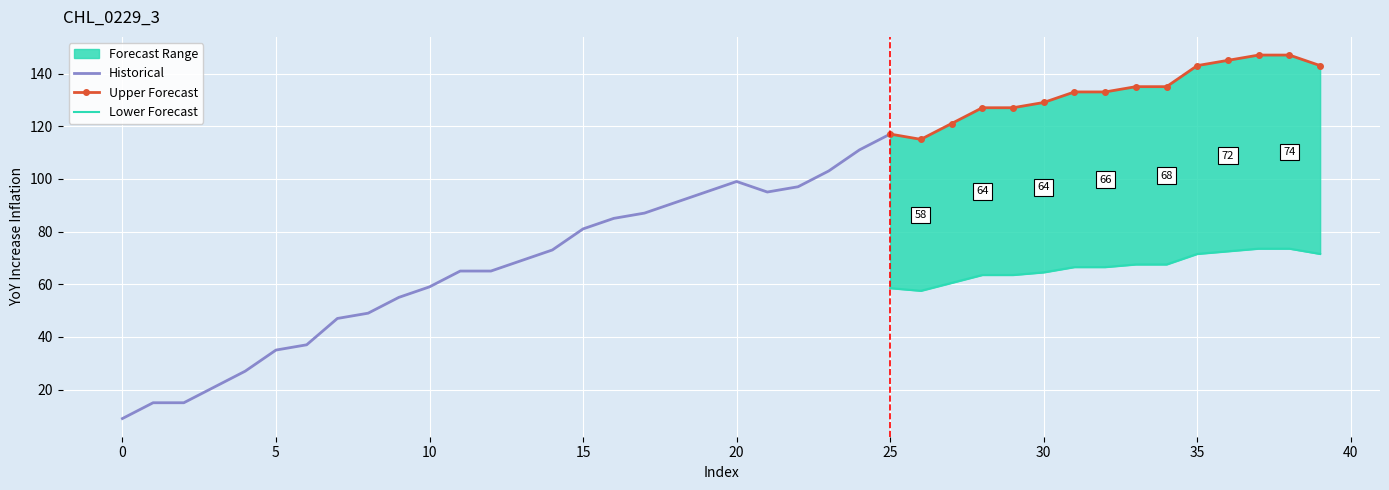

Where is the data nearest to the value 78?

15